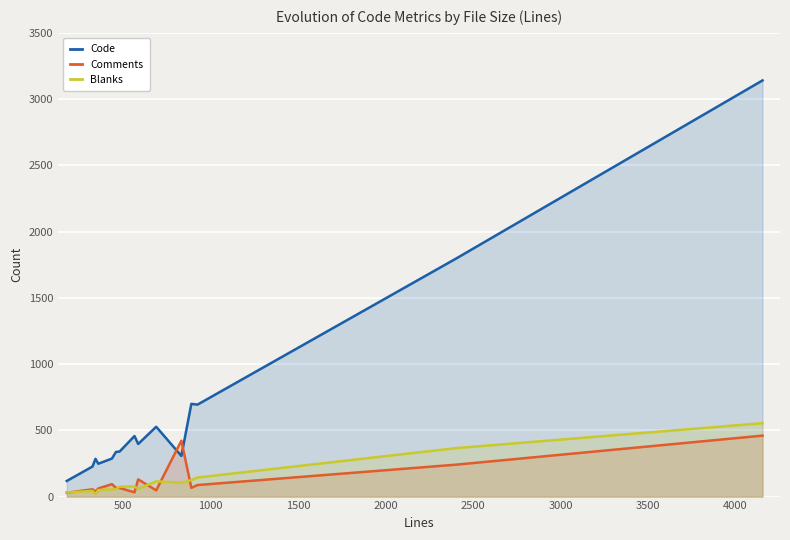

Which series has the widest spread of values?

Code